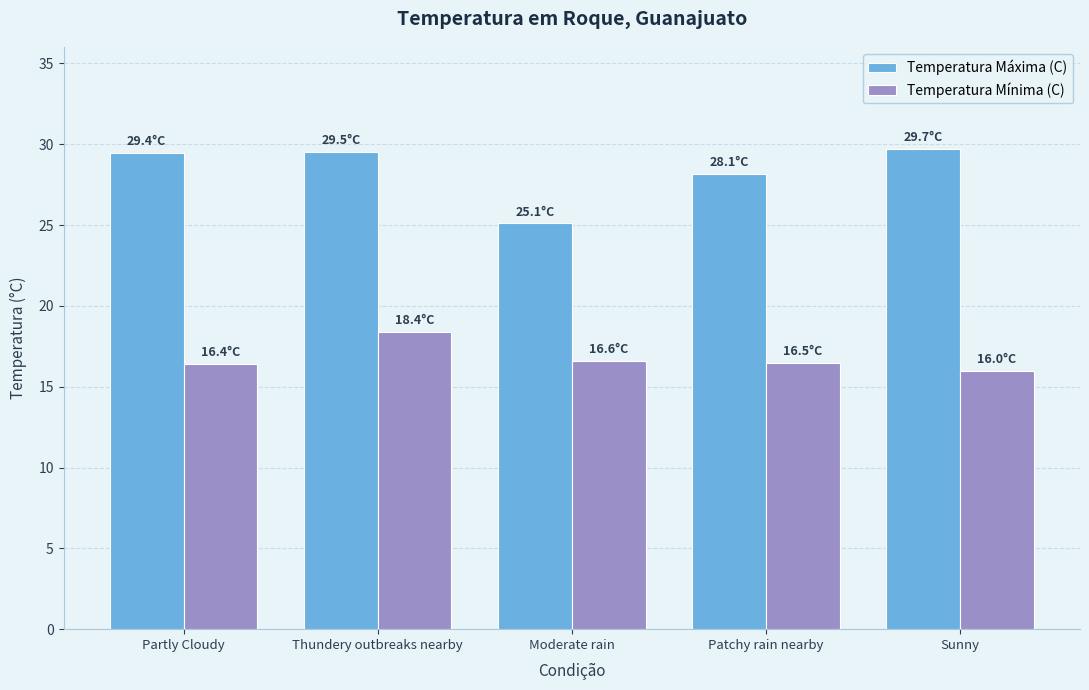

What are all the series names shown in the legend?

Temperatura Máxima (C), Temperatura Mínima (C)